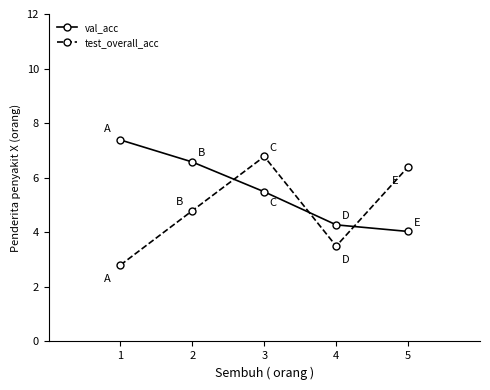

What is the spread (max minus min) of values at 1?

4.6